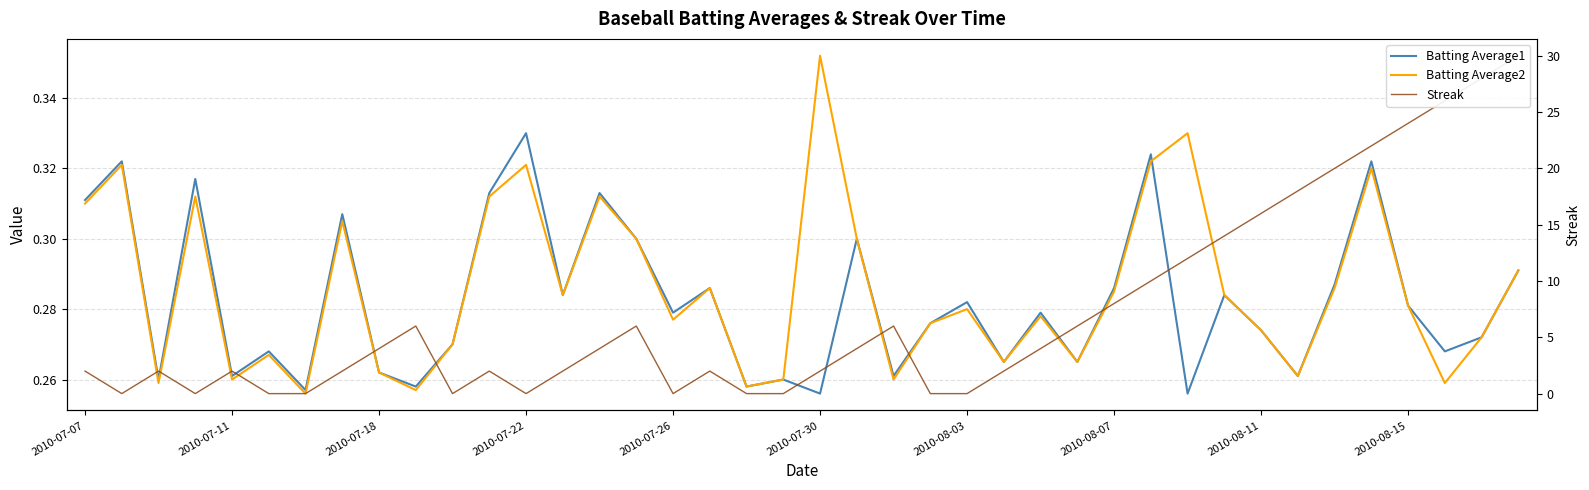

At which category does the chart reach its minimum across all series?

2010-07-11